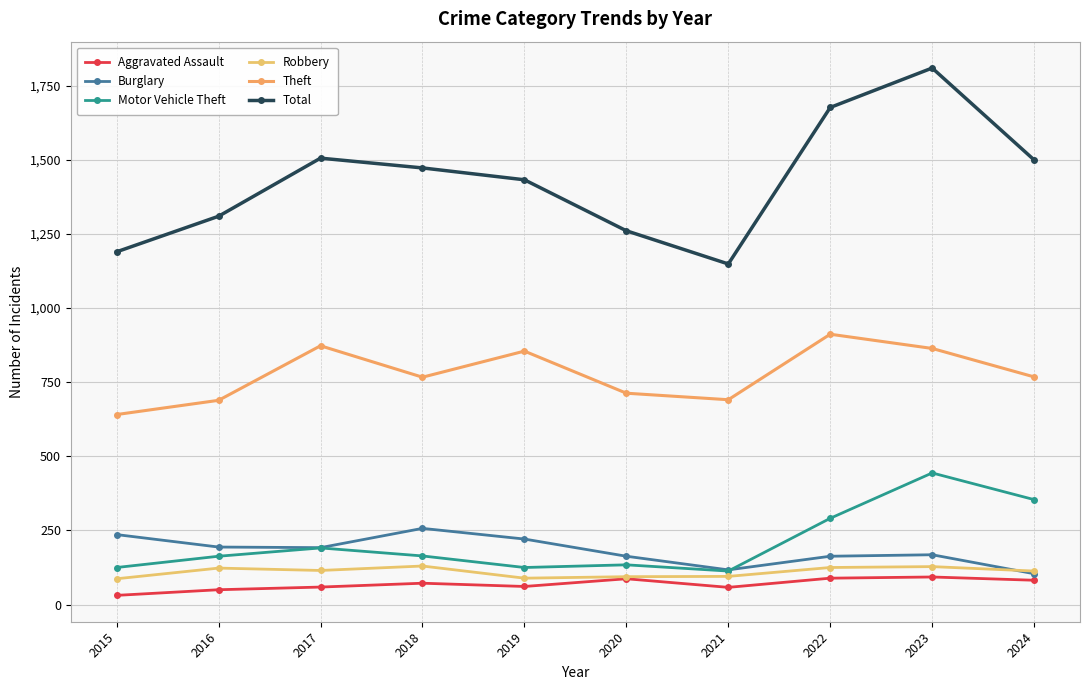

What is the maximum value shown in the chart?

1810